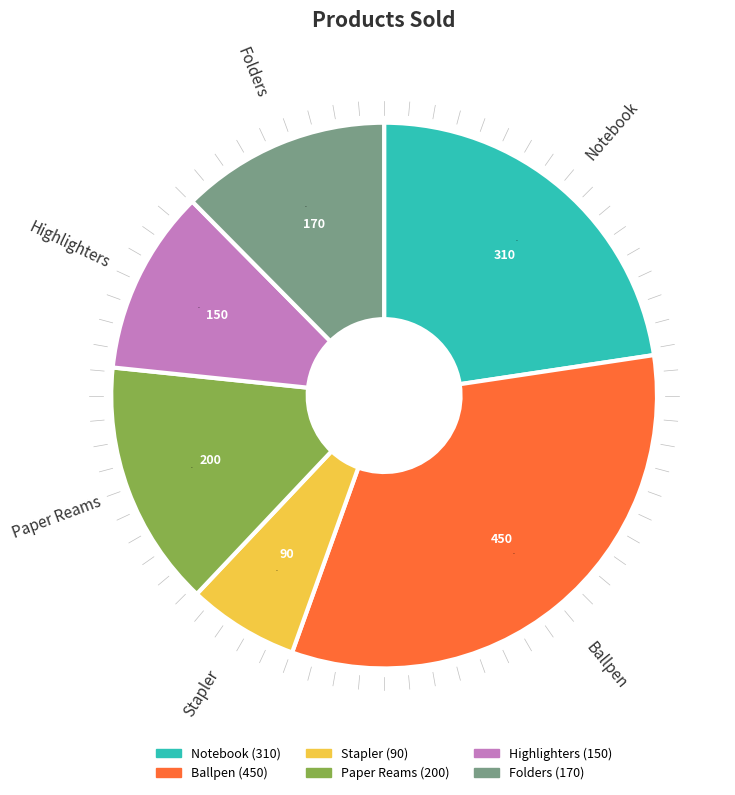

What is the largest slice in the pie chart?

Ballpen